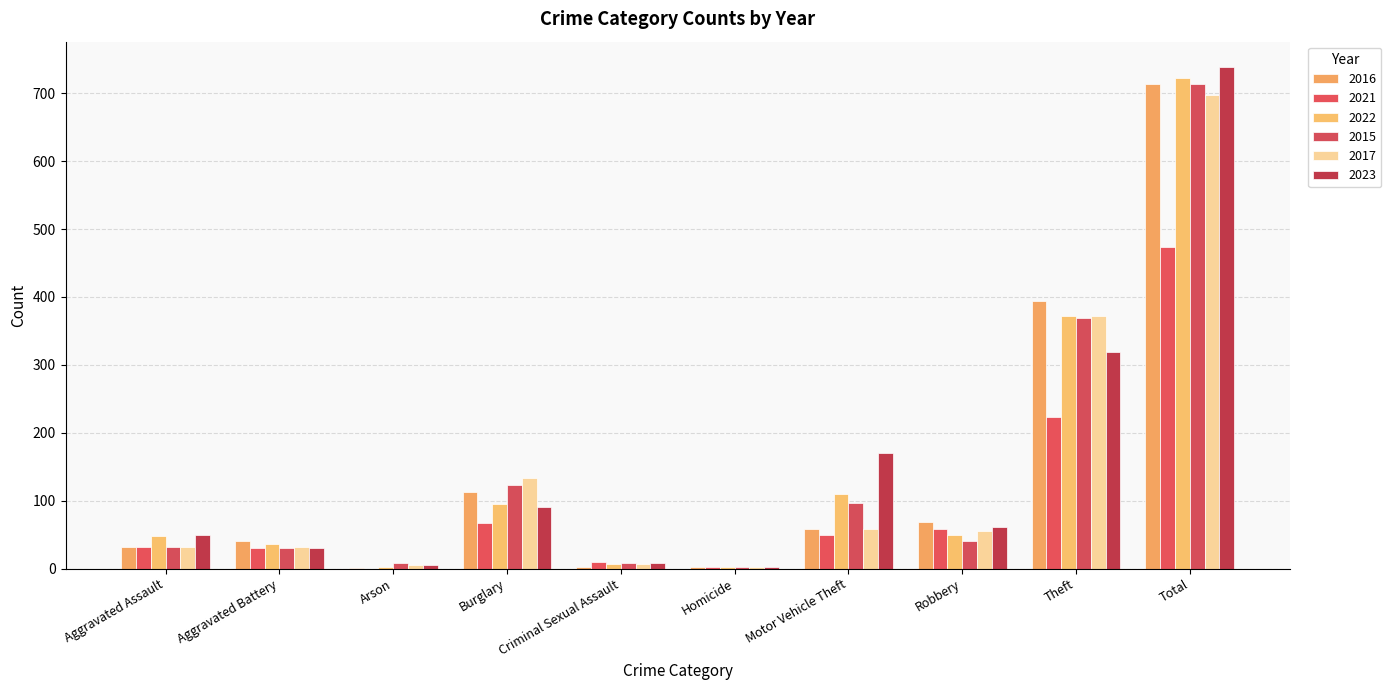

What is the label of the 10th bar from the right?

Aggravated Assault